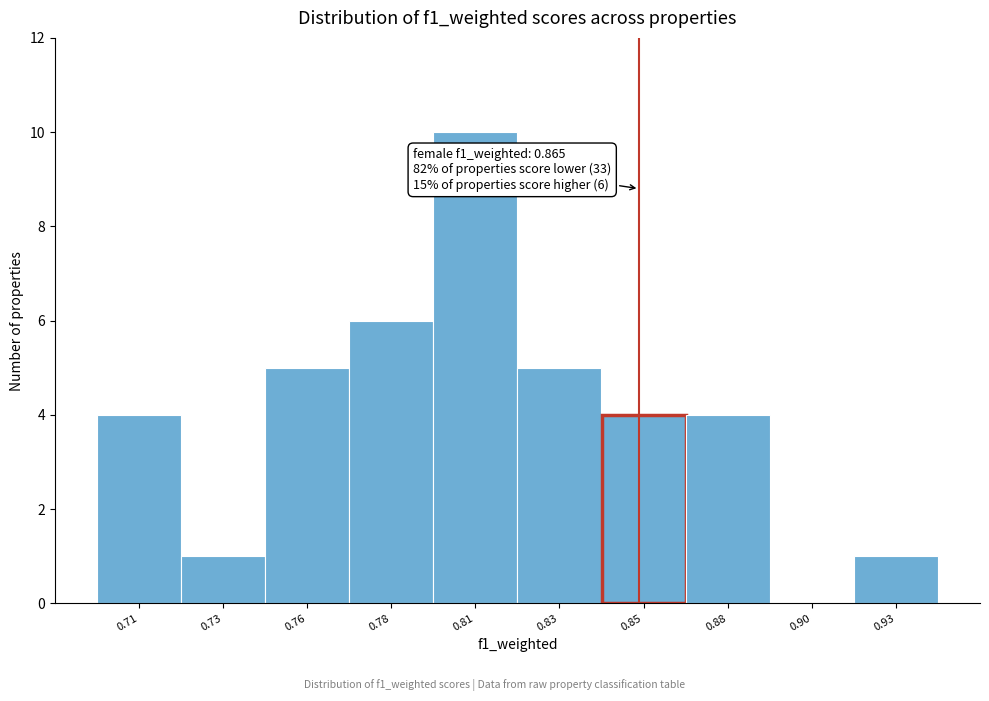

Reading left to right, extract all data points from this chart.

0.71=4	0.73=1	0.76=5	0.78=6	0.81=10	0.83=5	0.85=4	0.88=4	0.90=0	0.93=1